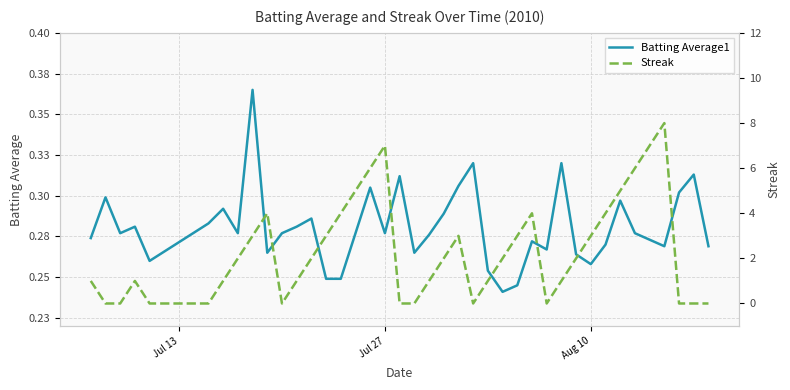

True or false: Streak has a value of 3.7 at Jul 27.

False